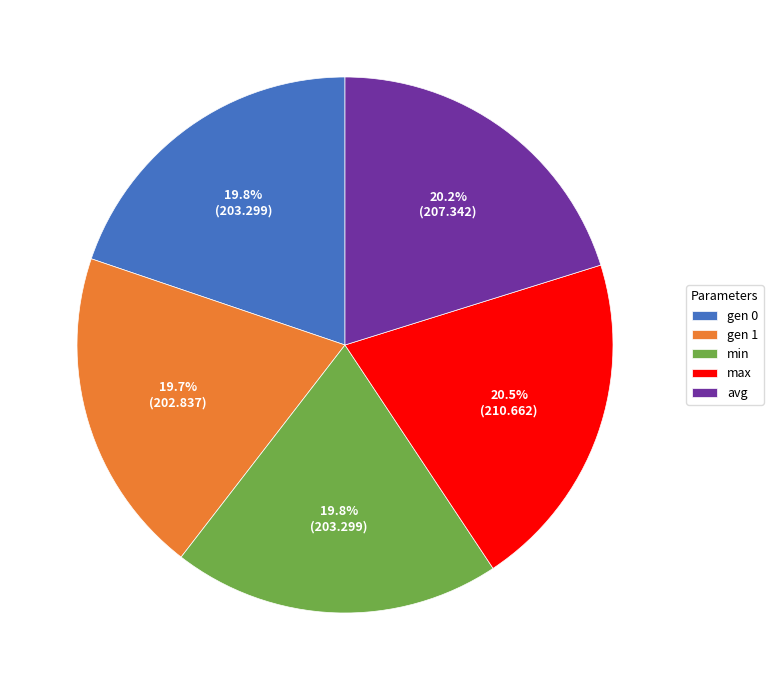

Approximately how many times larger is the value at min compared to gen 0?

1.0